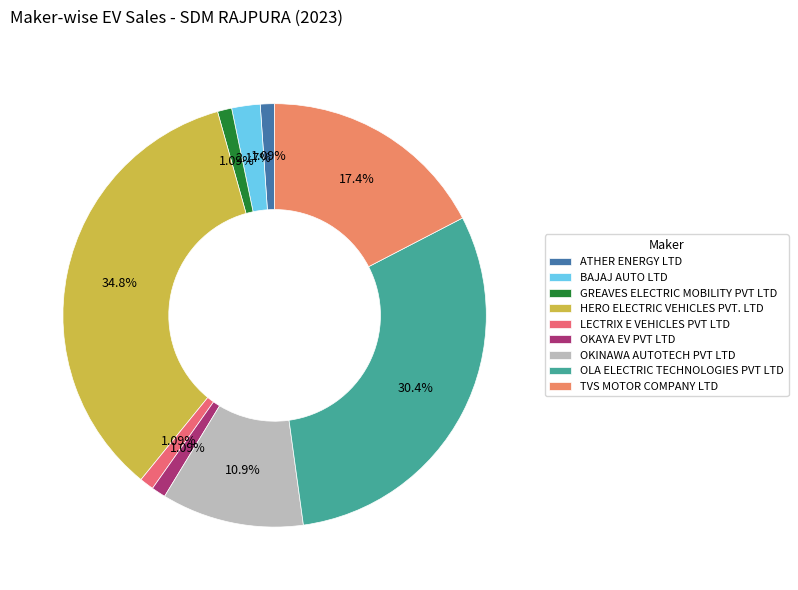

Rank the categories by value from highest to lowest.

HERO ELECTRIC VEHICLES PVT. LTD, OLA ELECTRIC TECHNOLOGIES PVT LTD, TVS MOTOR COMPANY LTD, OKINAWA AUTOTECH PVT LTD, BAJAJ AUTO LTD, ATHER ENERGY LTD, GREAVES ELECTRIC MOBILITY PVT LTD, LECTRIX E VEHICLES PVT LTD, OKAYA EV PVT LTD